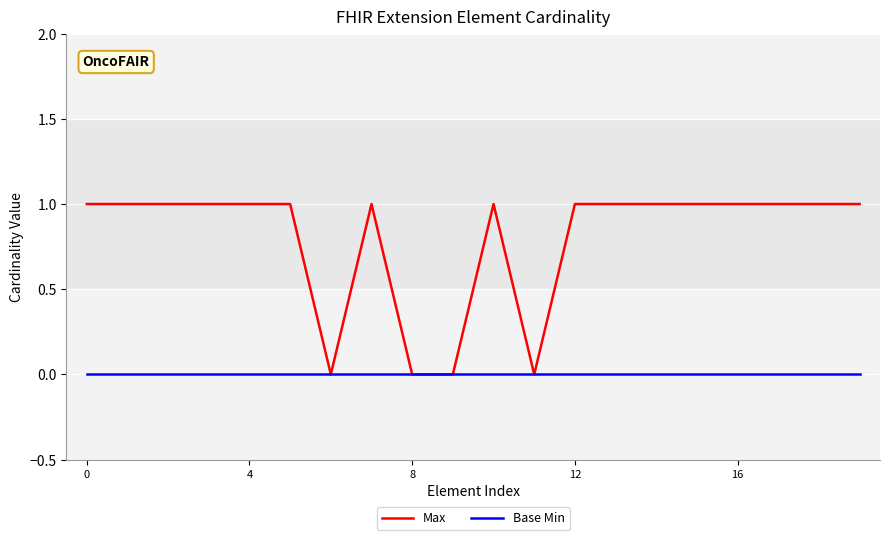

Which series has the largest range (max minus min)?

Max